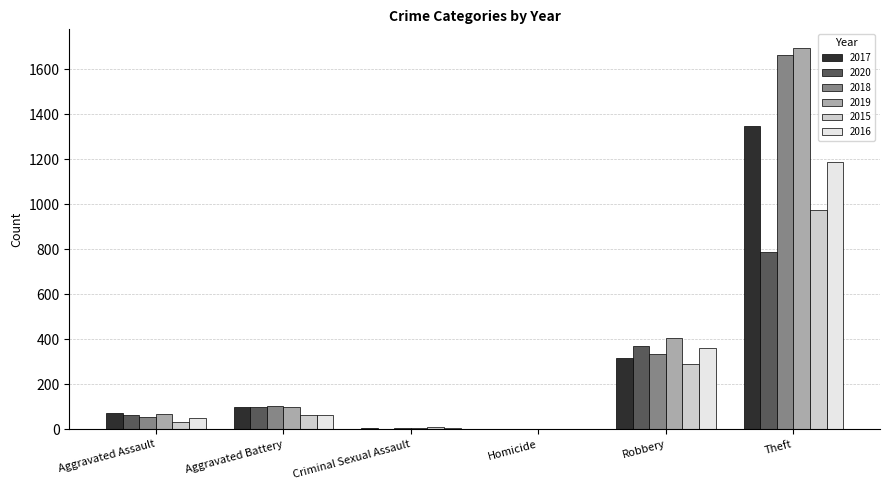

Is it true that 2018 equals 53 at Aggravated Assault?

True